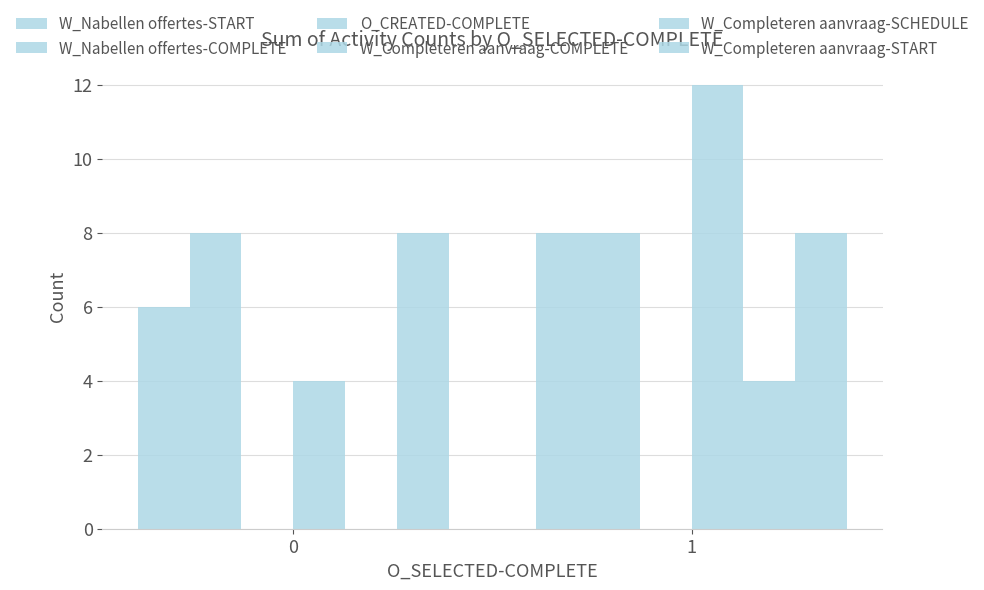

List the labels in order of W_Completeren aanvraag-SCHEDULE value, smallest first.

0, 1